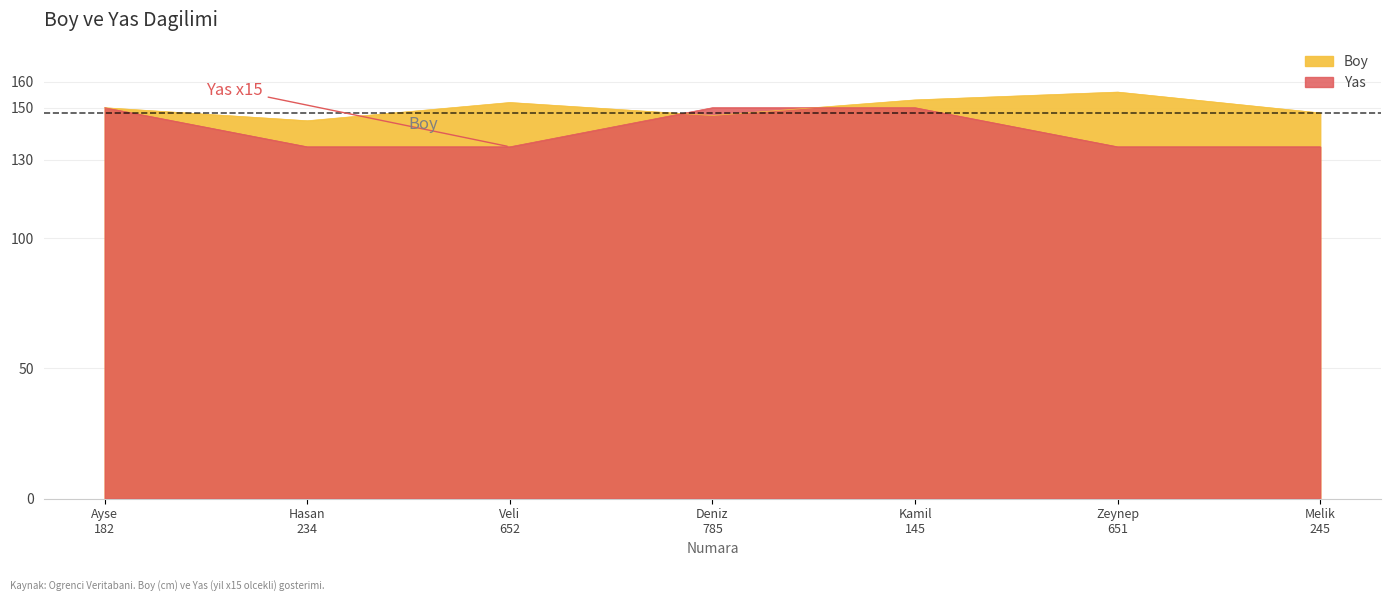

True or false: Yas and Boy intersect in this chart.

True